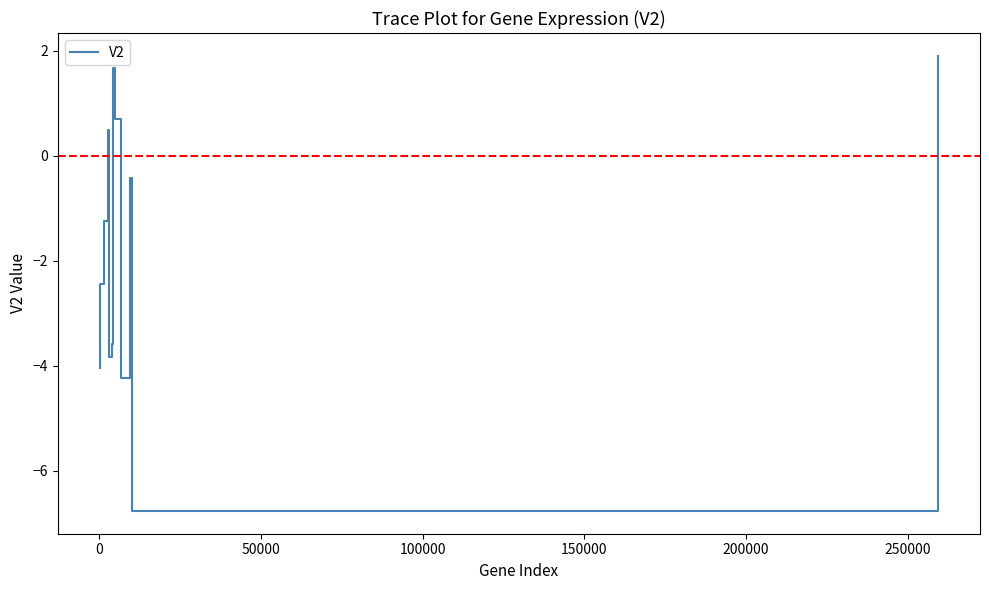

What is the difference between the maximum and minimum values?

8.7